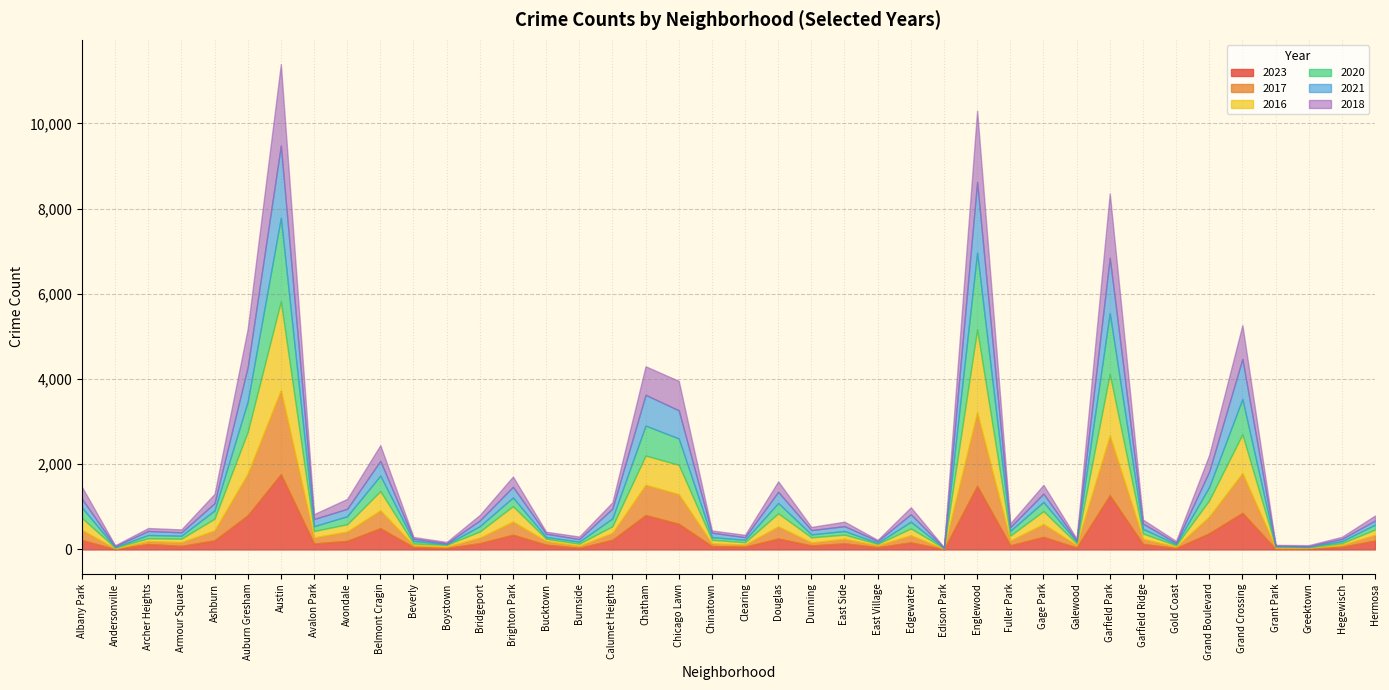

What position from the left is Chinatown?

20